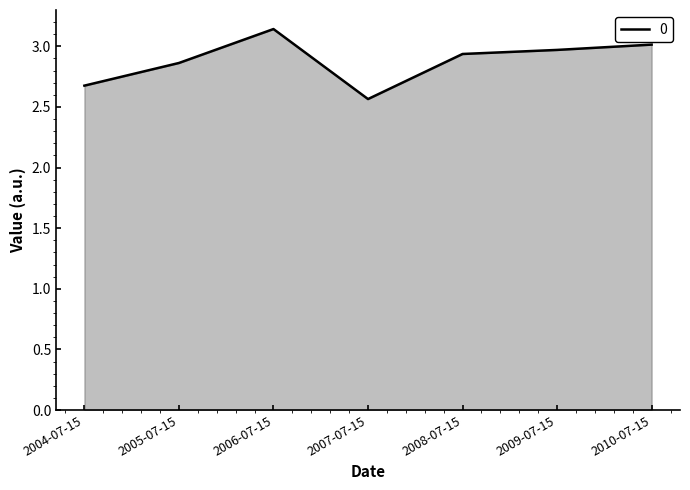

Which has a higher value, 2009-07-15 or 2010-07-15?

2010-07-15